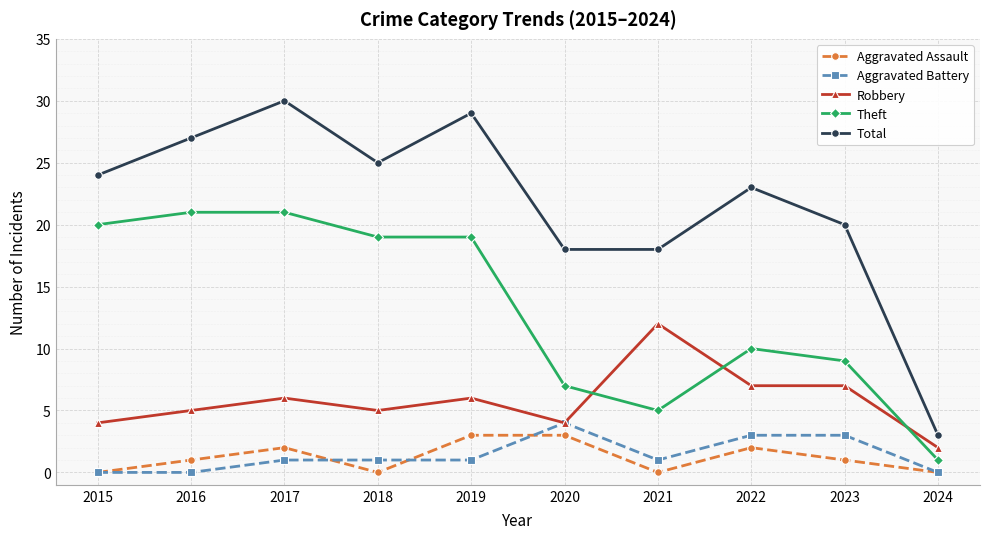

Which series changed the most between 2021 and 2023?

Robbery